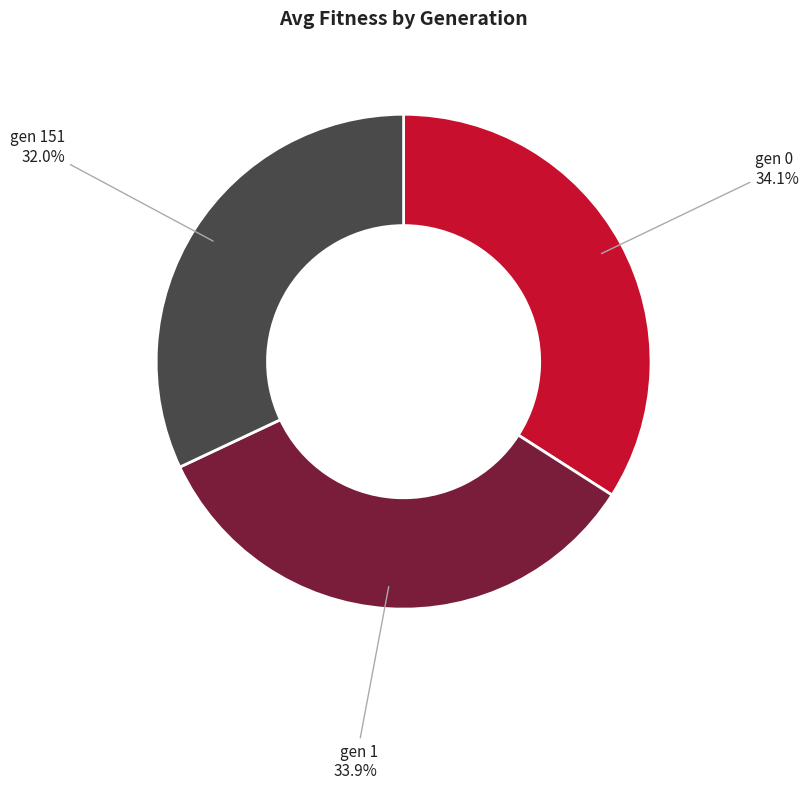

Does any single category account for the majority?

No